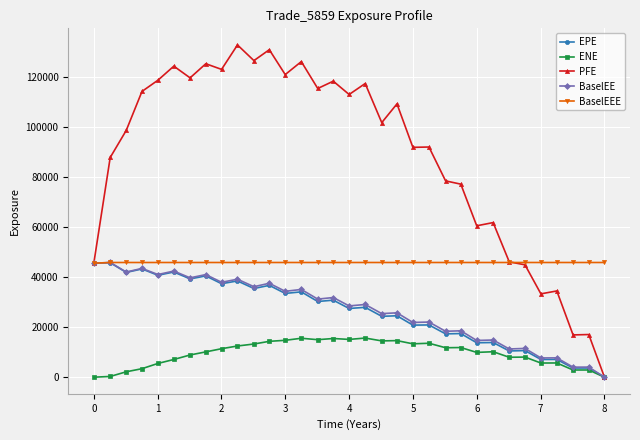

Which series has the widest spread of values?

PFE